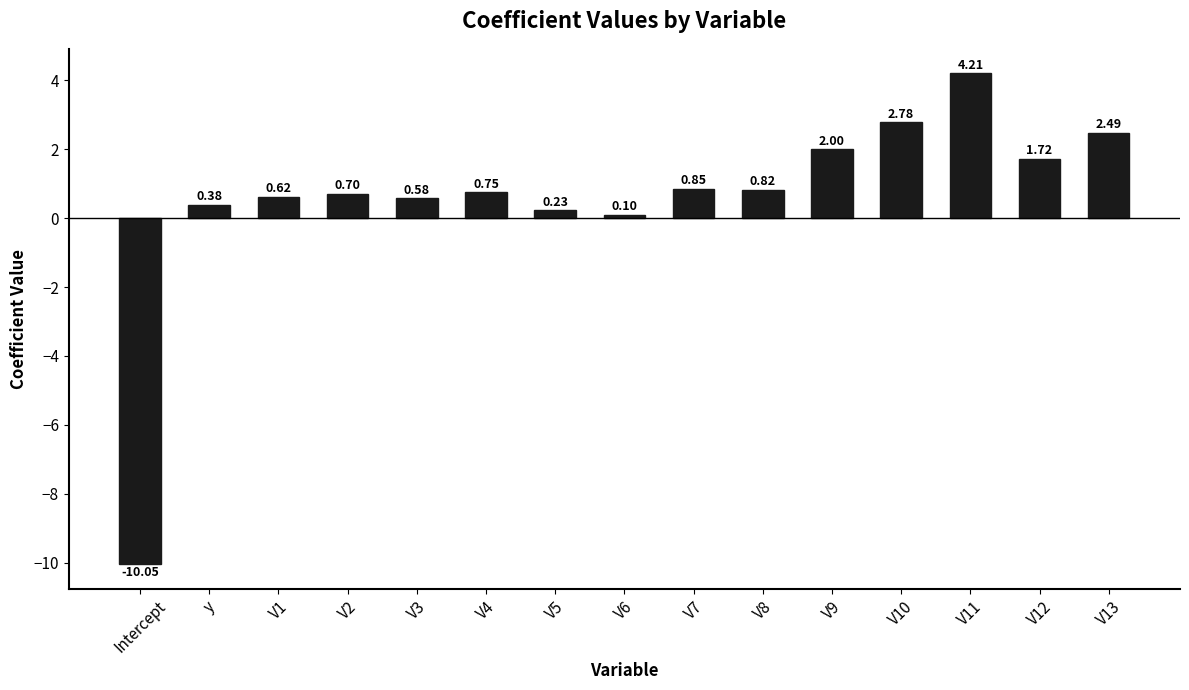

What is the change in value from V1 to V2?

+0.1